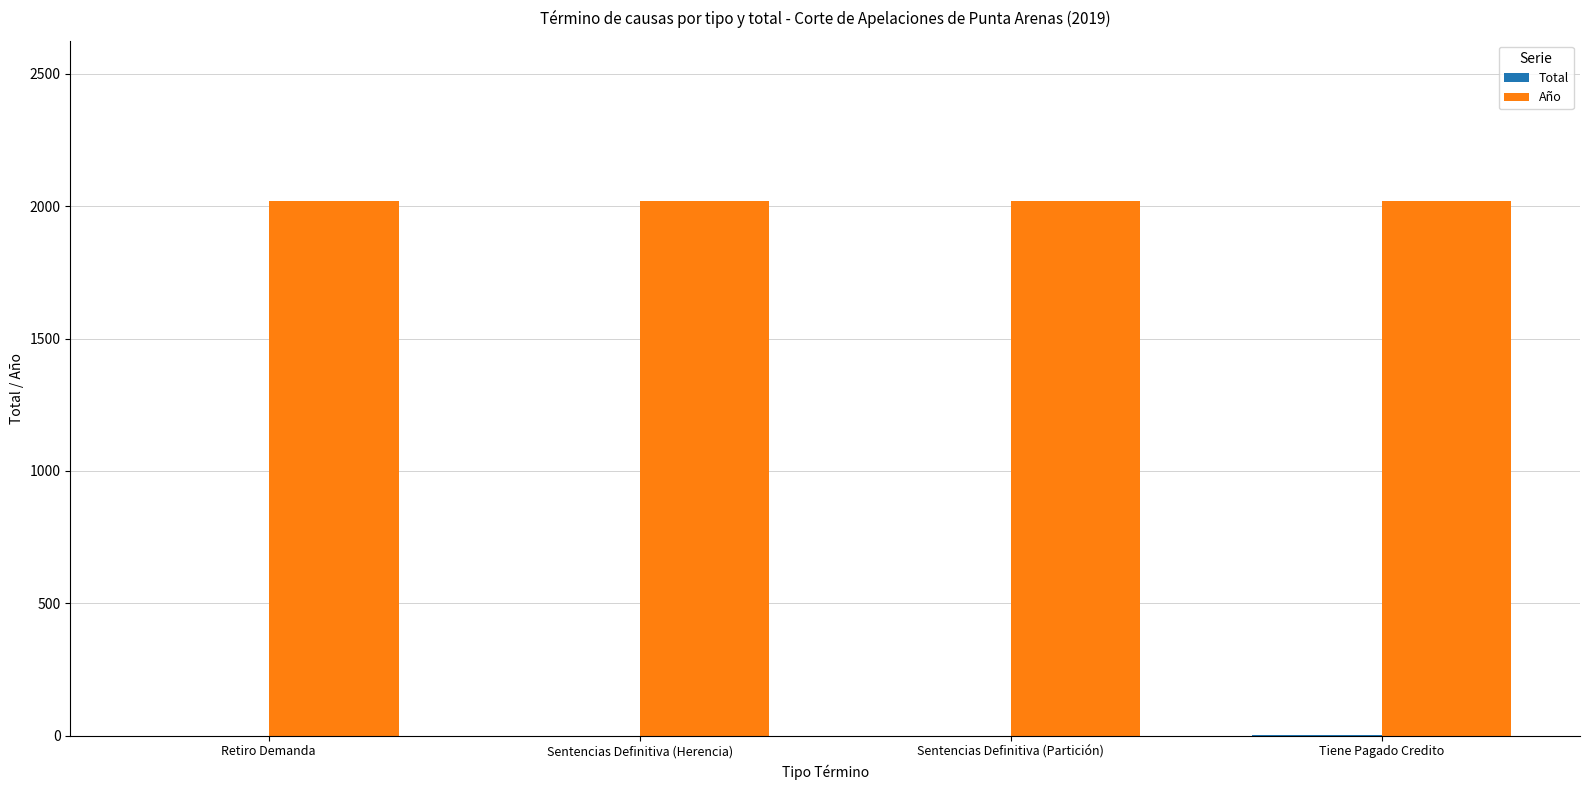

What is the greatest value displayed?

2019